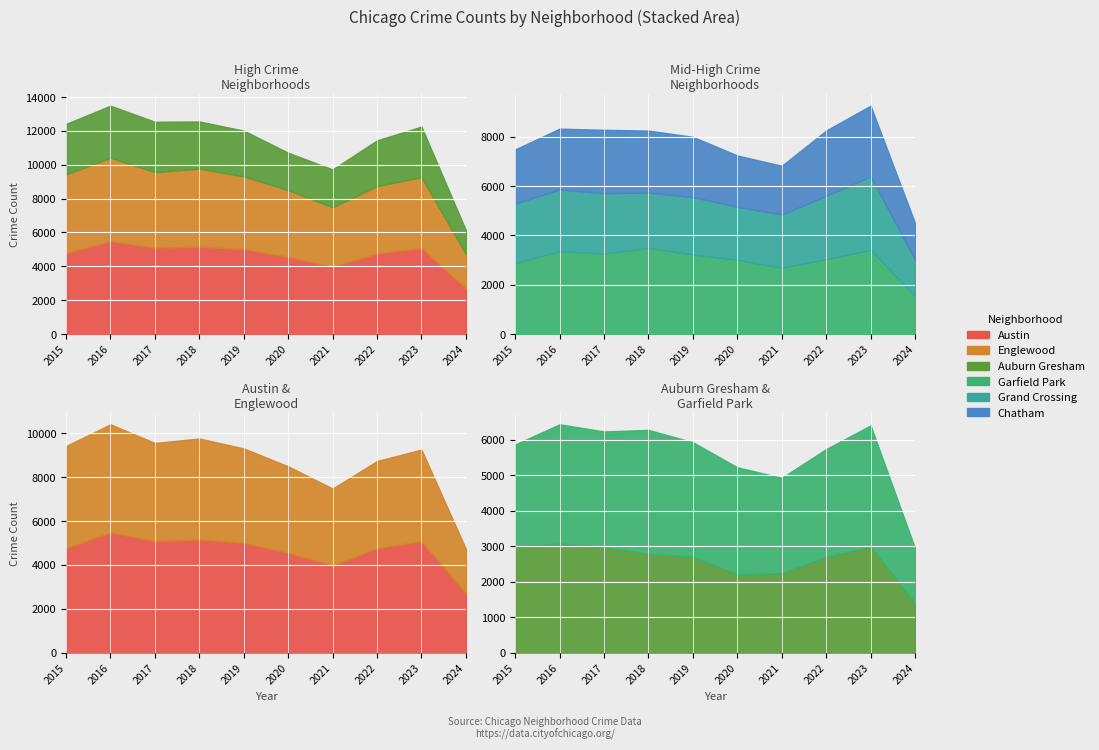

The value of Chatham at 2024 is 1473. True or false?

True